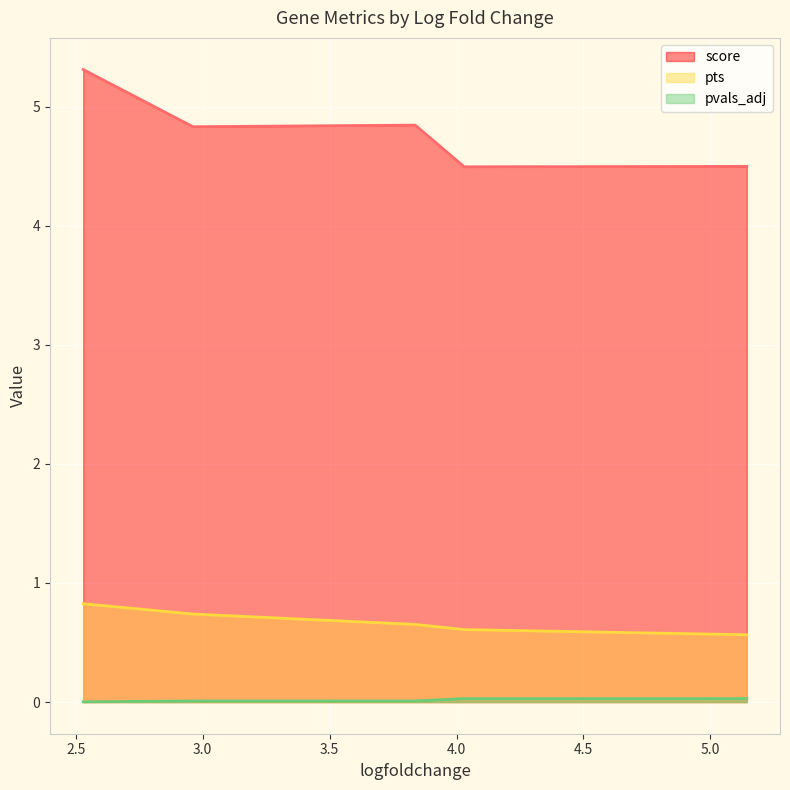

True or false: pvals_adj and score intersect in this chart.

False